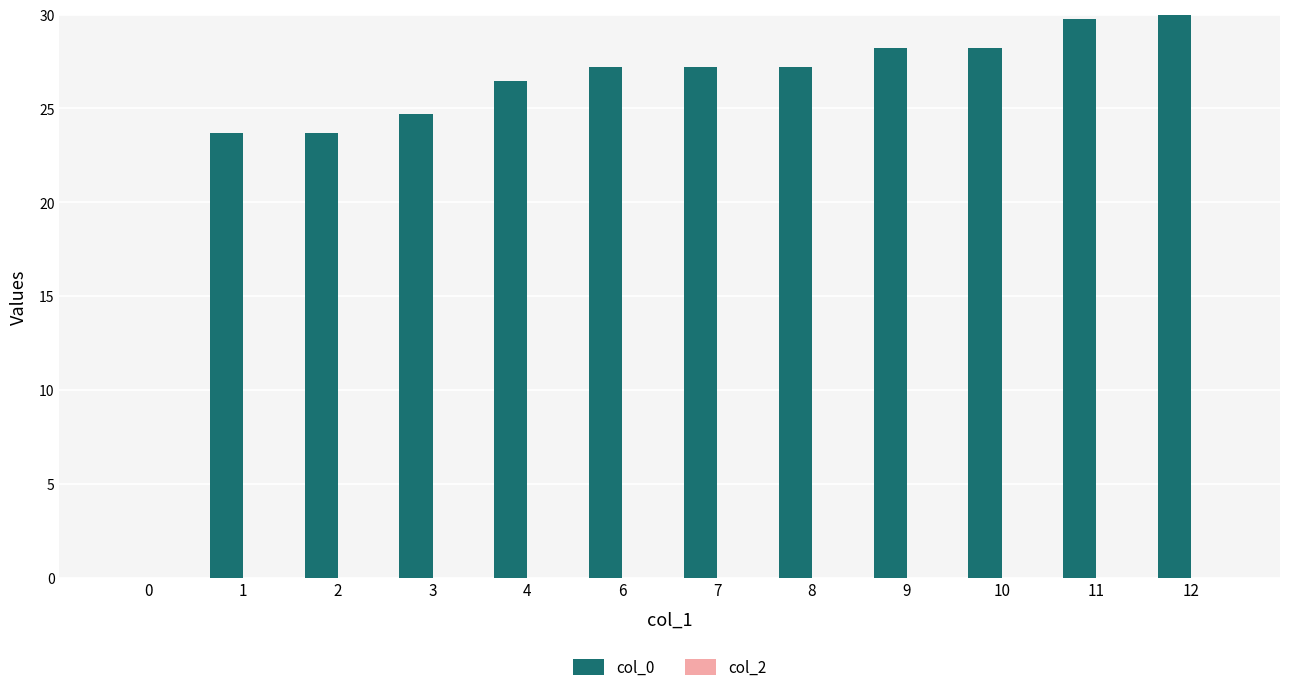

What is the ratio of the value at 7 to the value at 8?

1.0